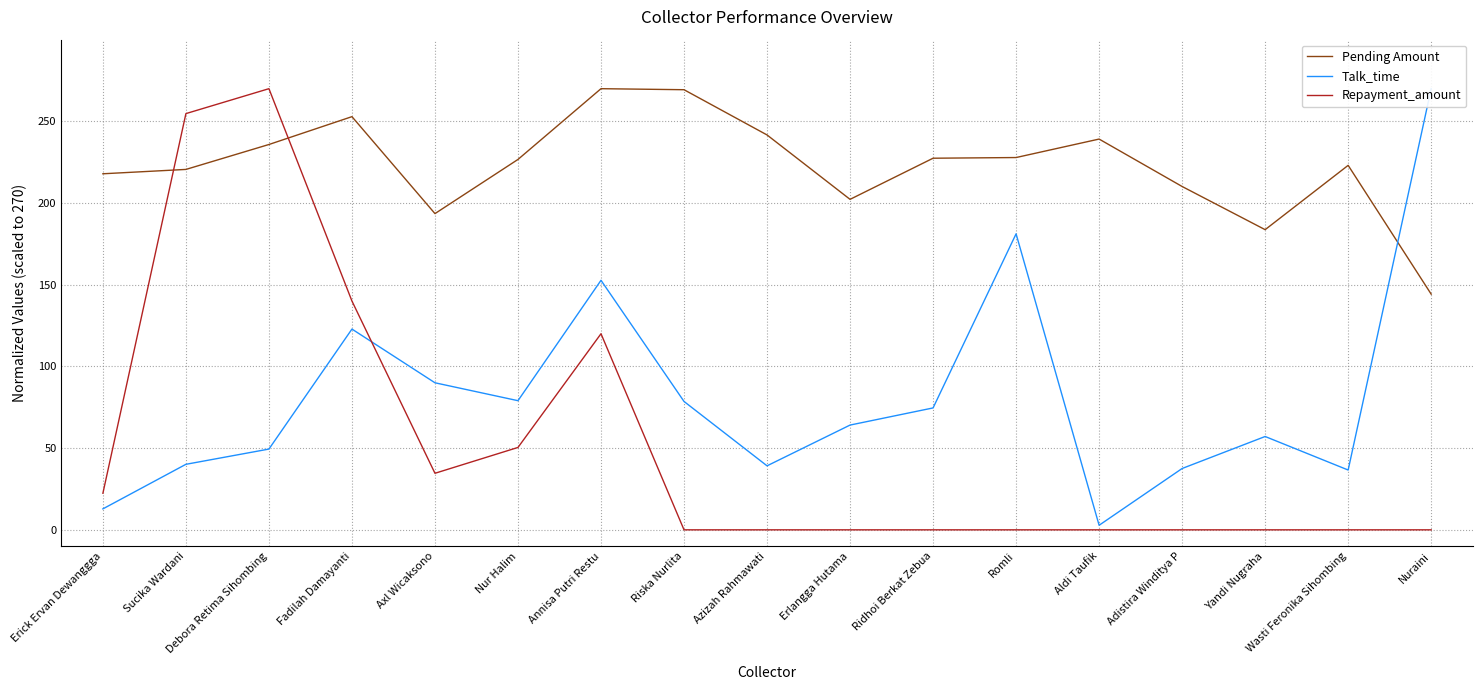

True or false: Repayment_amount has a value of 440.0 at Sucika Wardani.

False